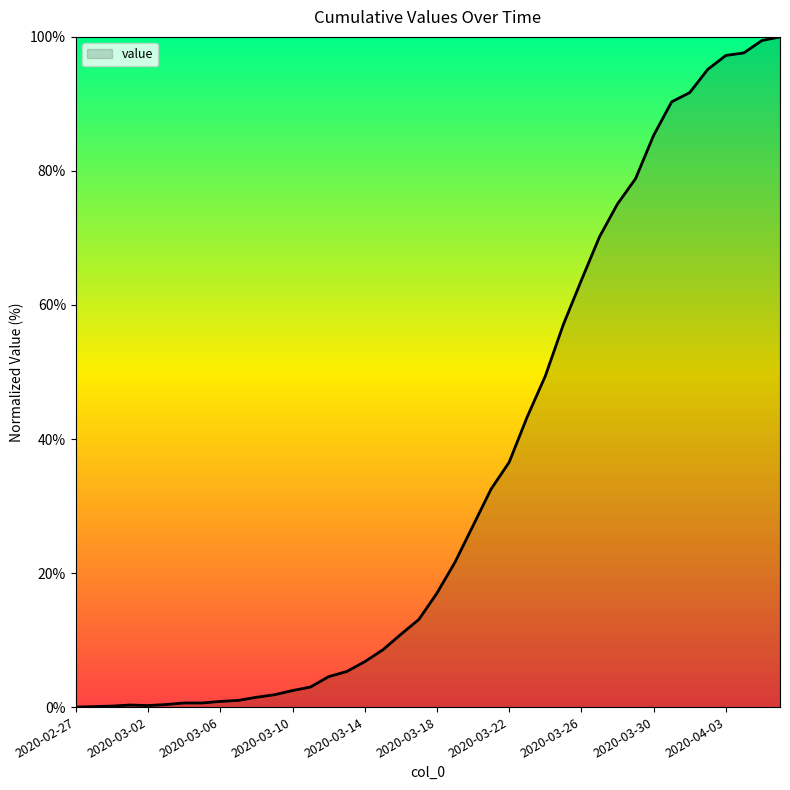

Does the chart display data point markers on the line(s)?

No